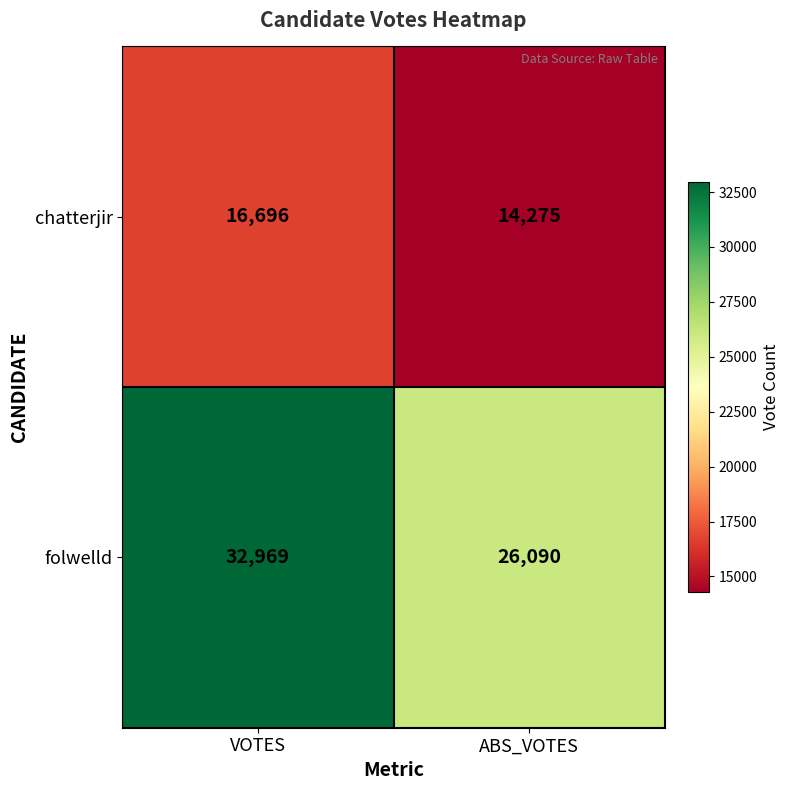

Which label corresponds to the largest value in the chart?

VOTES